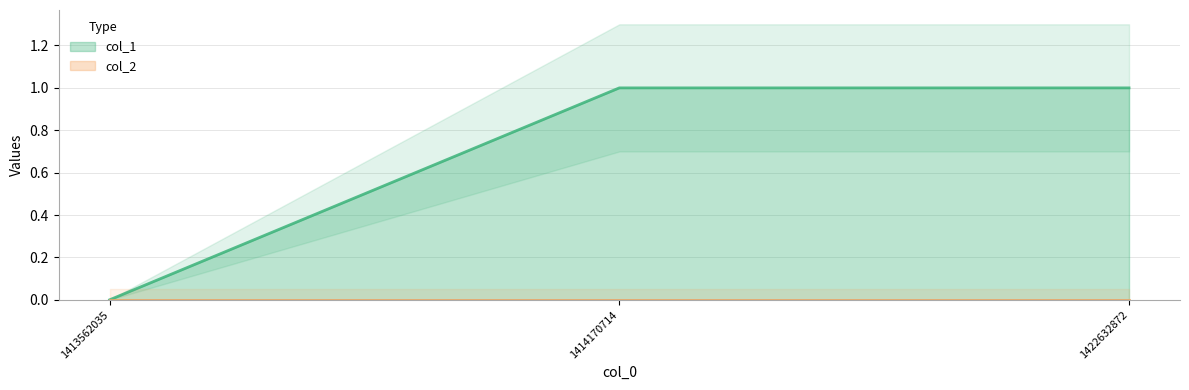

Which category has the highest value across all series?

1414170714